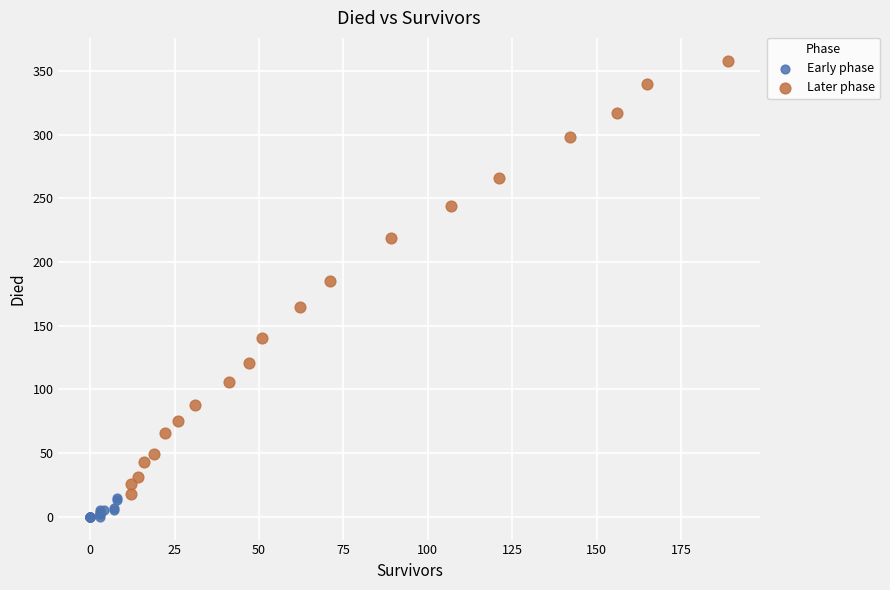

Which series has the widest spread of Y values?

Later phase